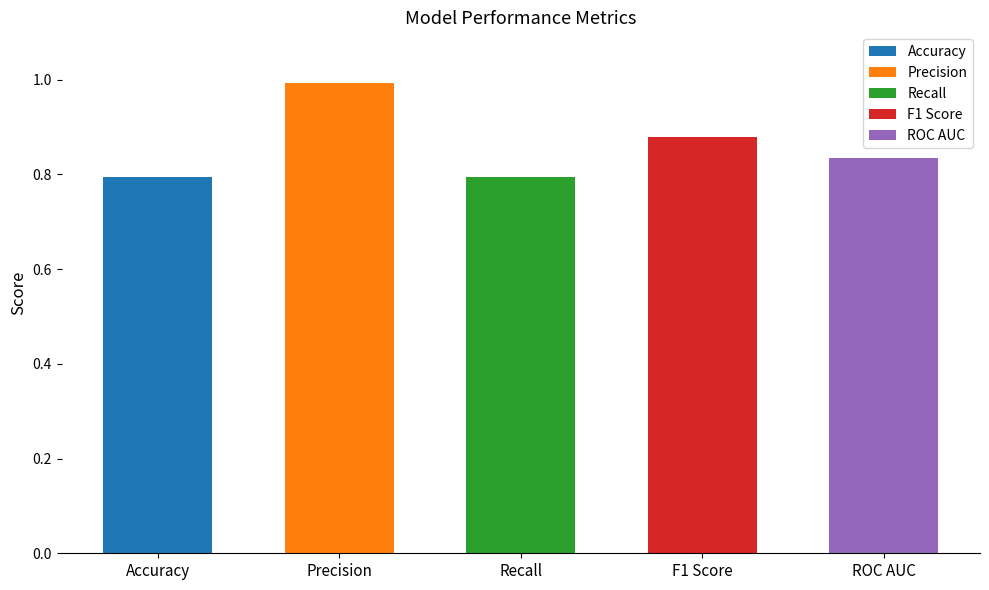

Which label corresponds to the smallest value in the chart?

Accuracy